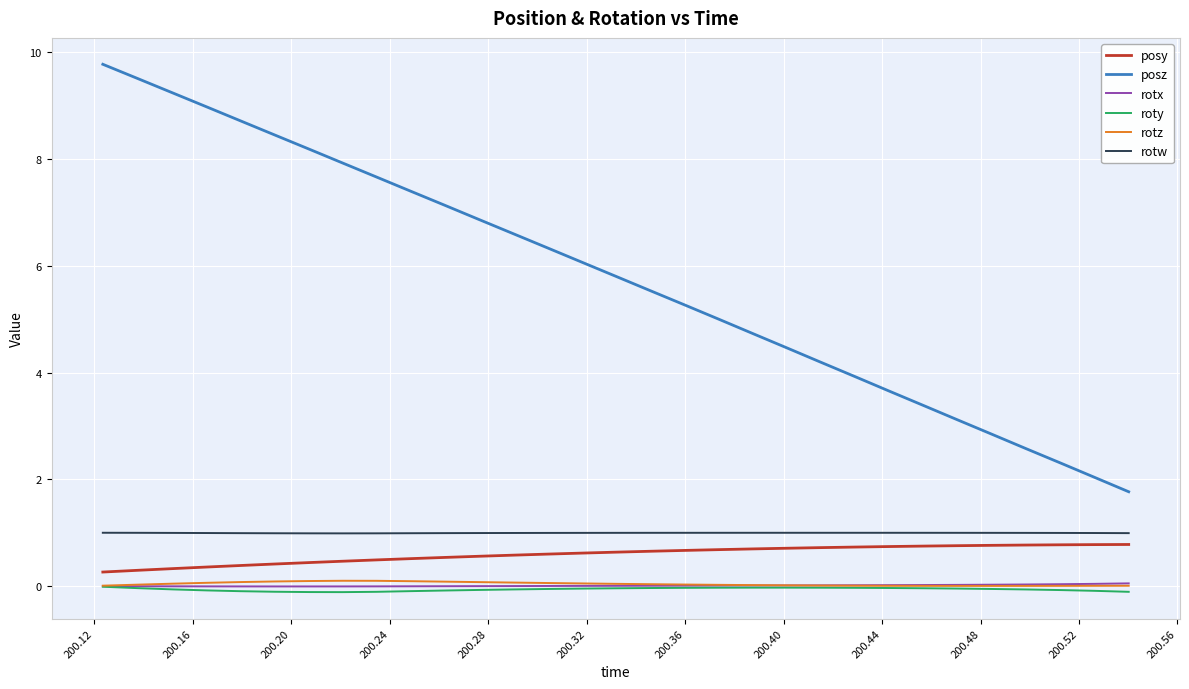

Which series has the widest spread of values?

posz